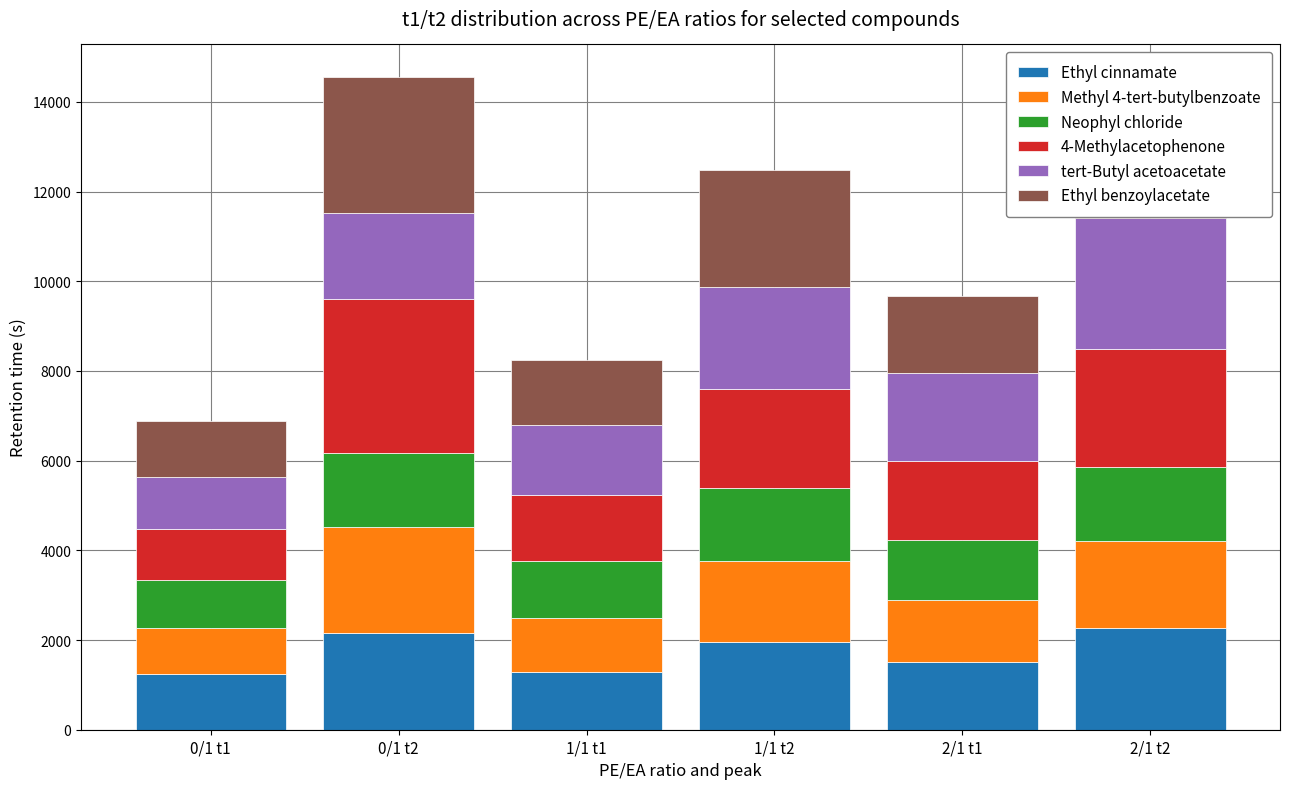

What is the minimum value for Ethyl cinnamate?

1241